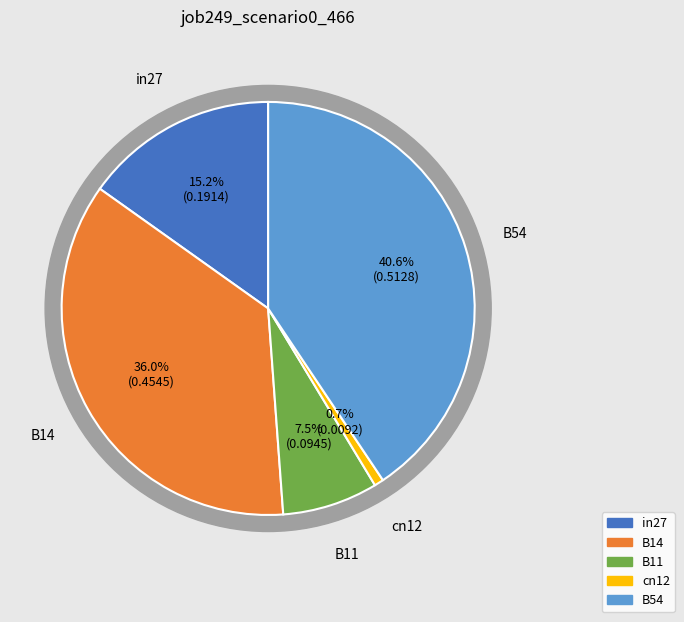

To the nearest percent, what is the difference between the largest and smallest slice percentages?

40%